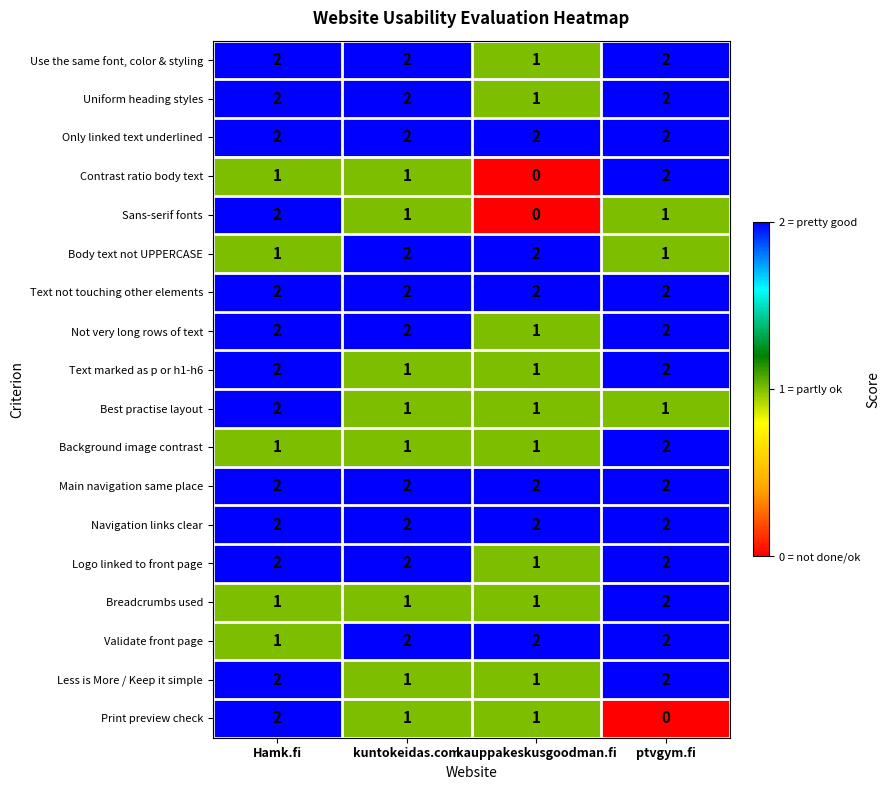

What is the sum of all Breadcrumbs used values?

5